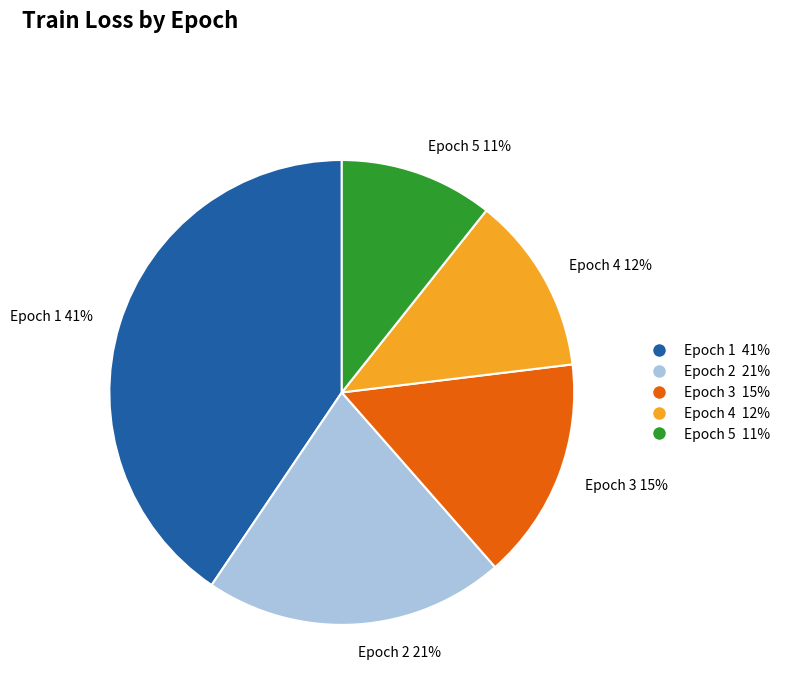

True or false: Epoch 2 accounts for 10% of the total.

False